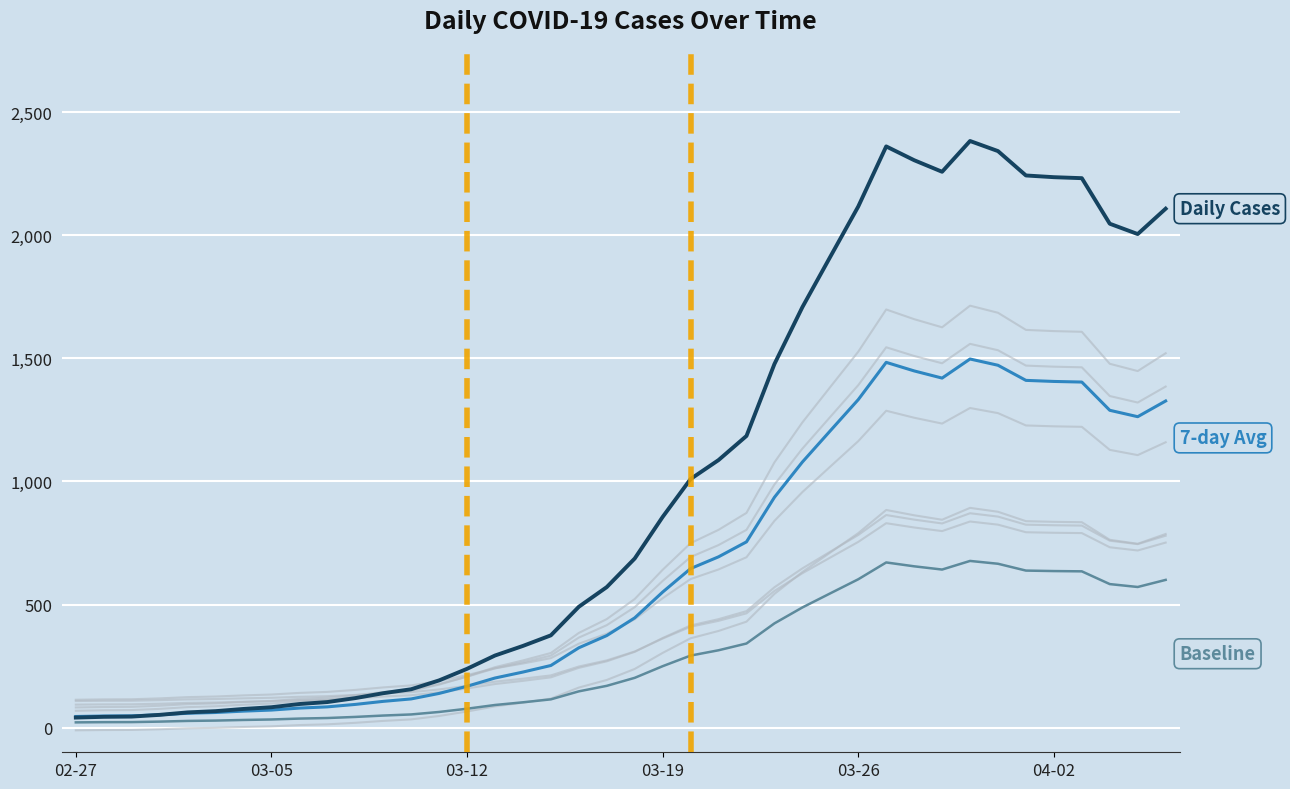

How many series are shown in this chart?

3